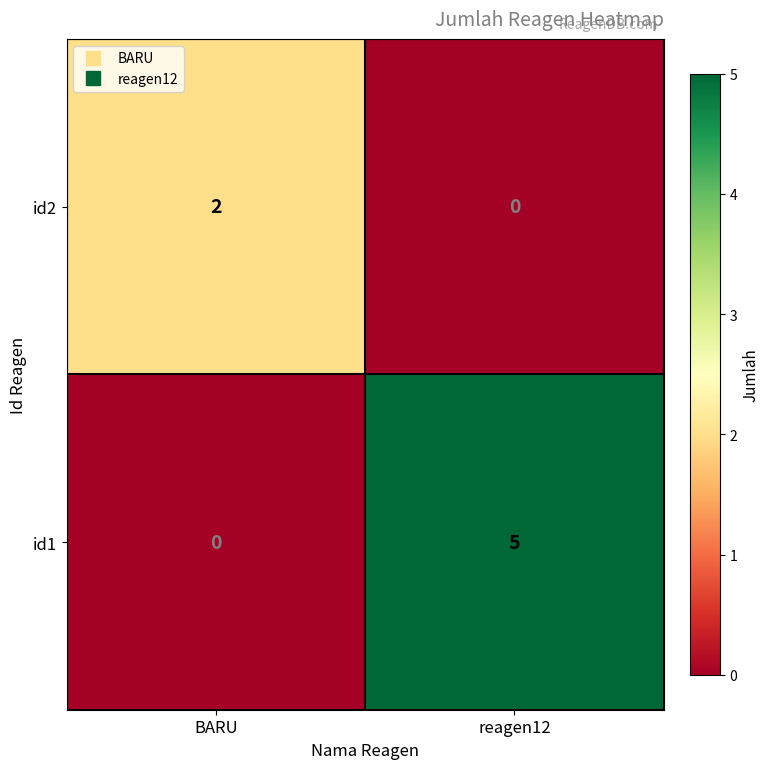

At which category does the chart reach its peak across all series?

reagen12